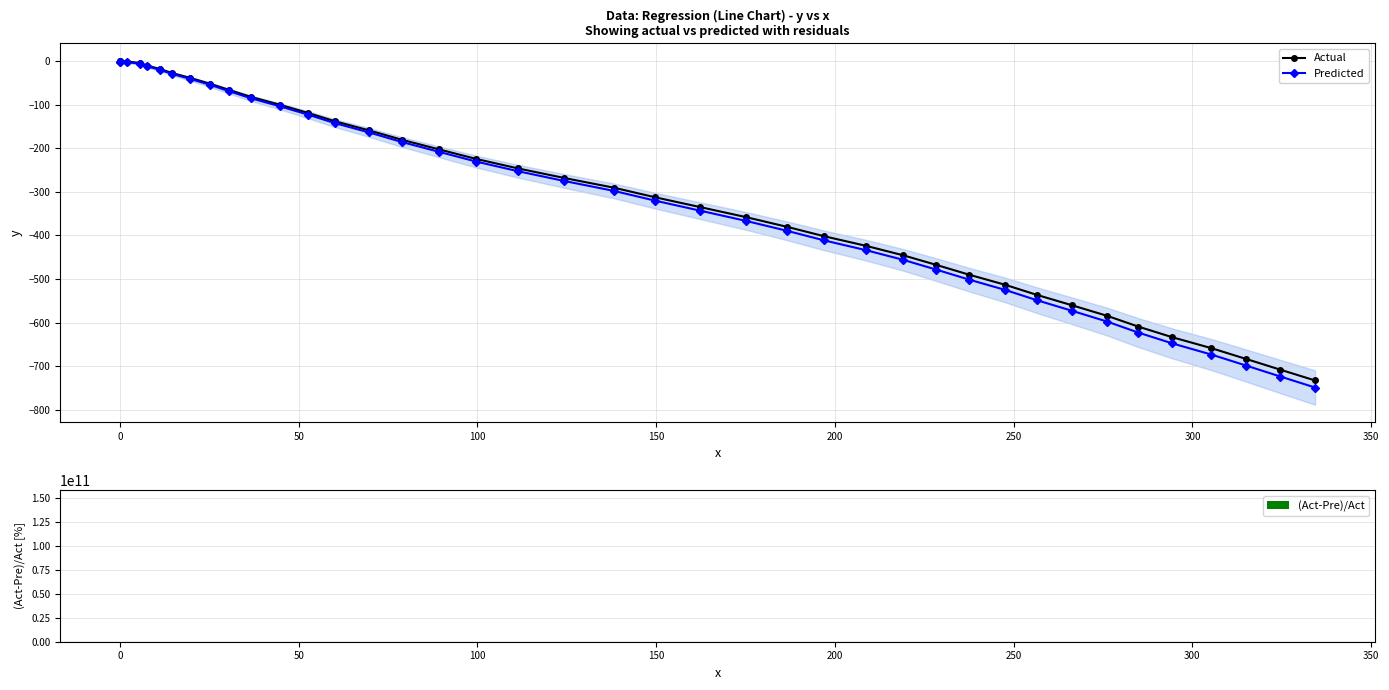

What is the value of the Predicted point at the 12th from the left?

-103.7